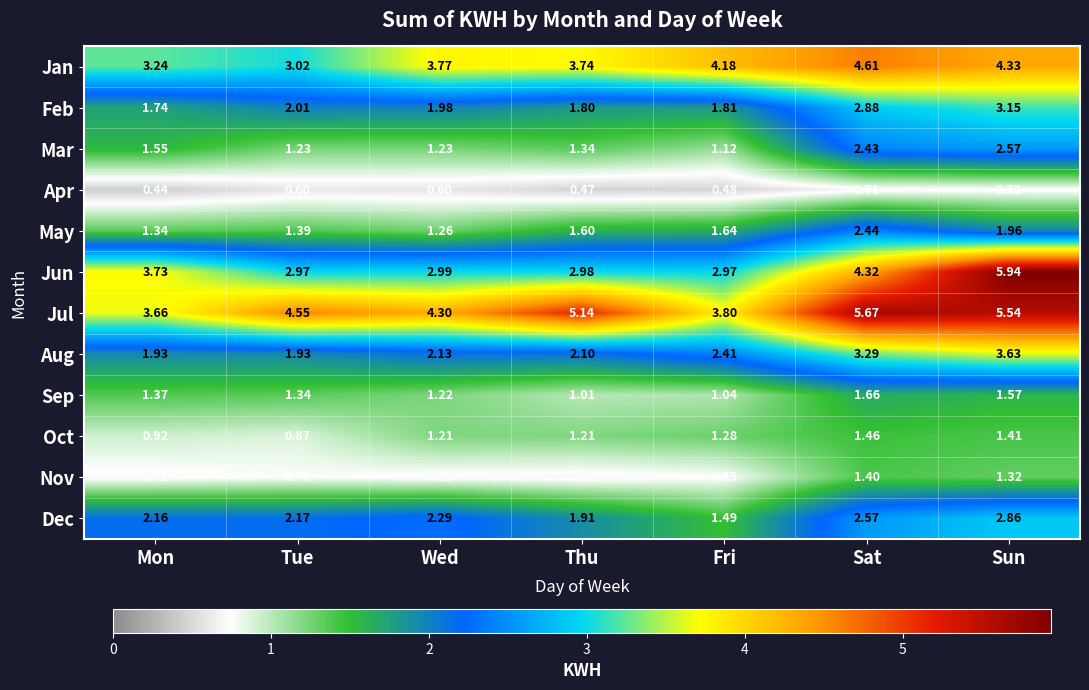

Which series has the widest spread of values?

Jun